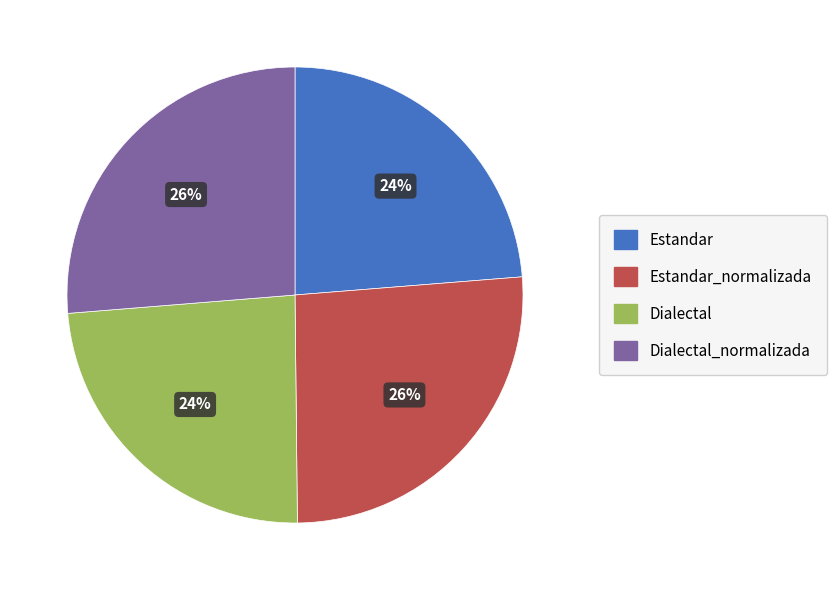

To the nearest percent, what portion does Estandar_normalizada represent?

26%